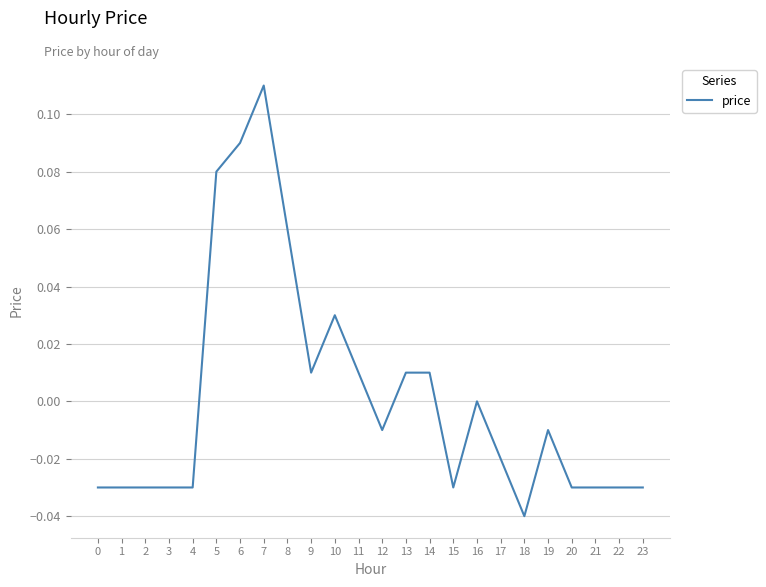

Which has a higher value, 17 or 18?

17